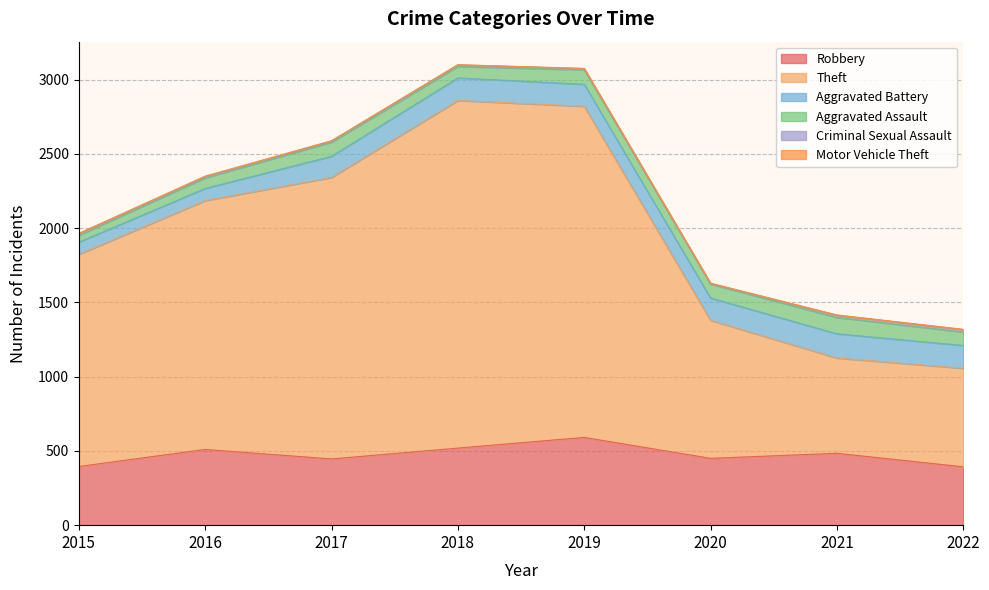

Does the chart display data point markers on the line(s)?

No